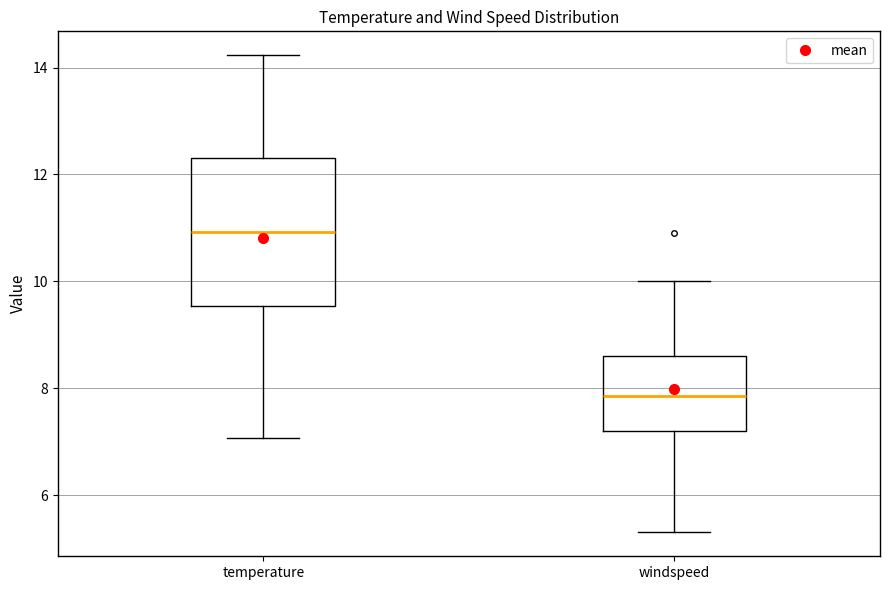

Which box is the tallest, from its lower edge to its upper edge?

temperature